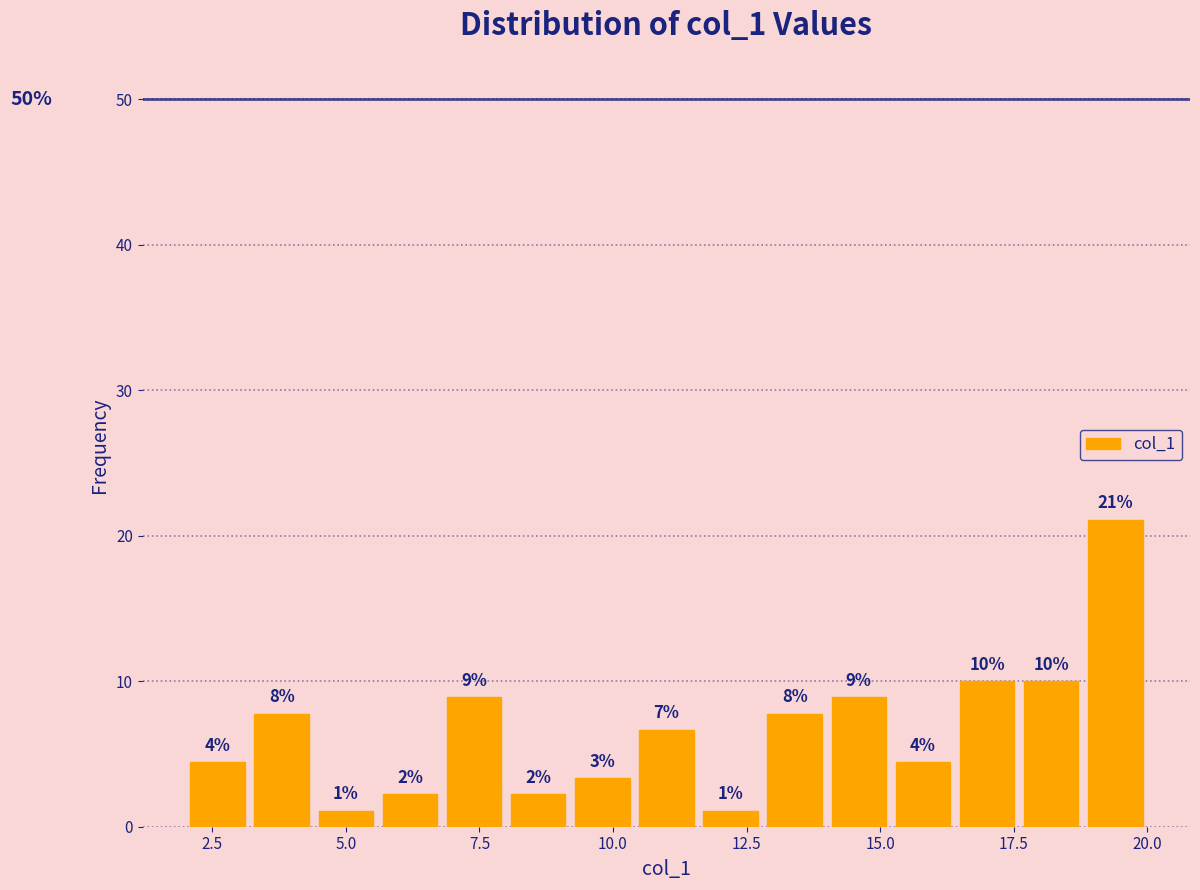

Around what value on the x-axis is the tallest bar? Give the approximate position of its centre, as read against the axis.

19.5